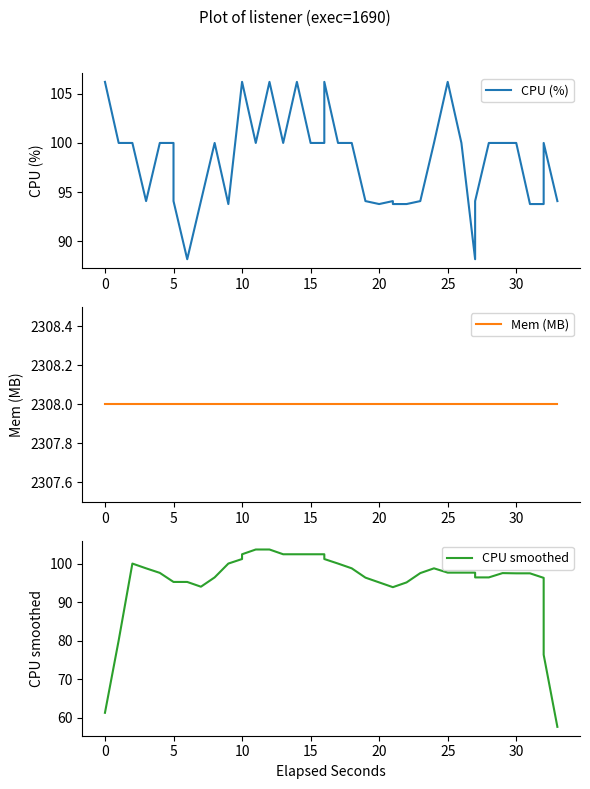

How many intersections are there between CPU smoothed and CPU (%)?

22